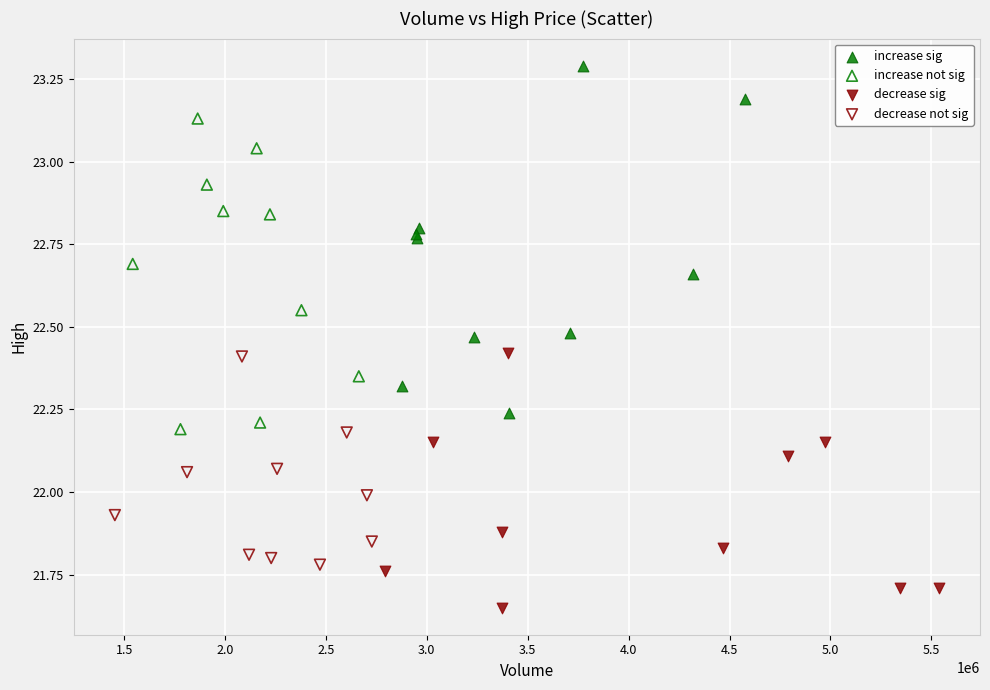

Which series reaches the minimum Y coordinate?

decrease sig